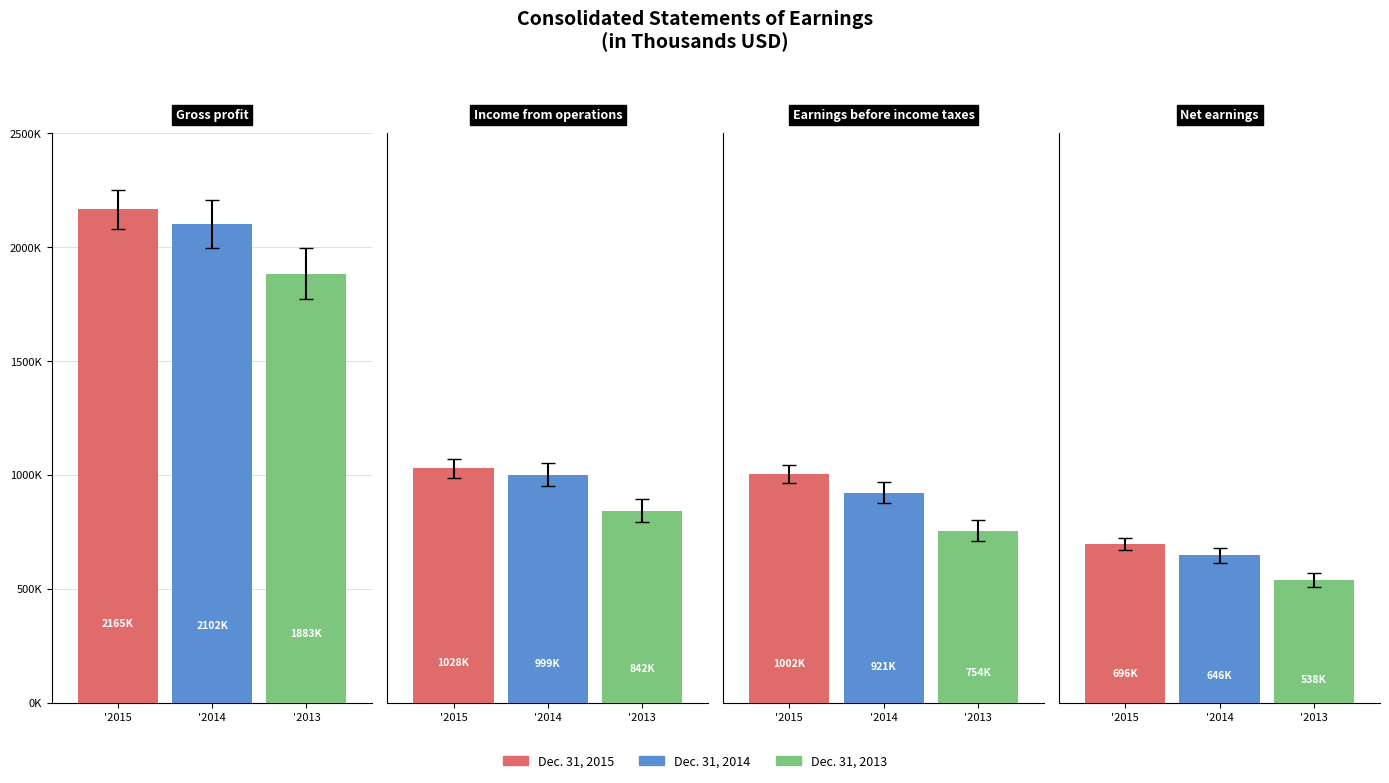

The Dec. 31, 2015 series shows 1002345 at Earnings before income taxes. True or false?

True